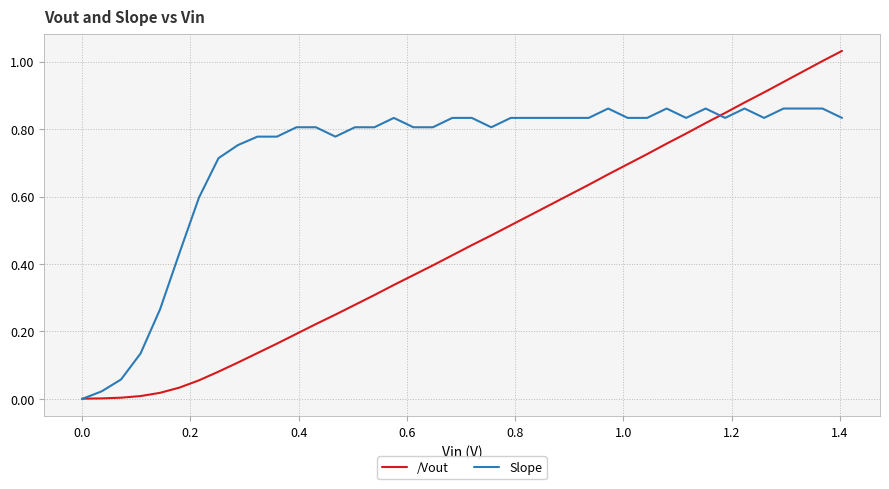

Which series has the largest range (max minus min)?

/Vout